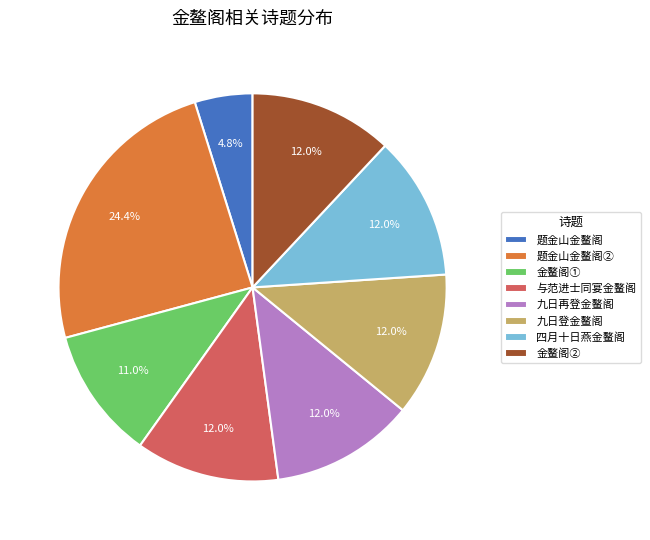

What portion of the pie excludes 与范进士同宴金鳌阁?

88.0%